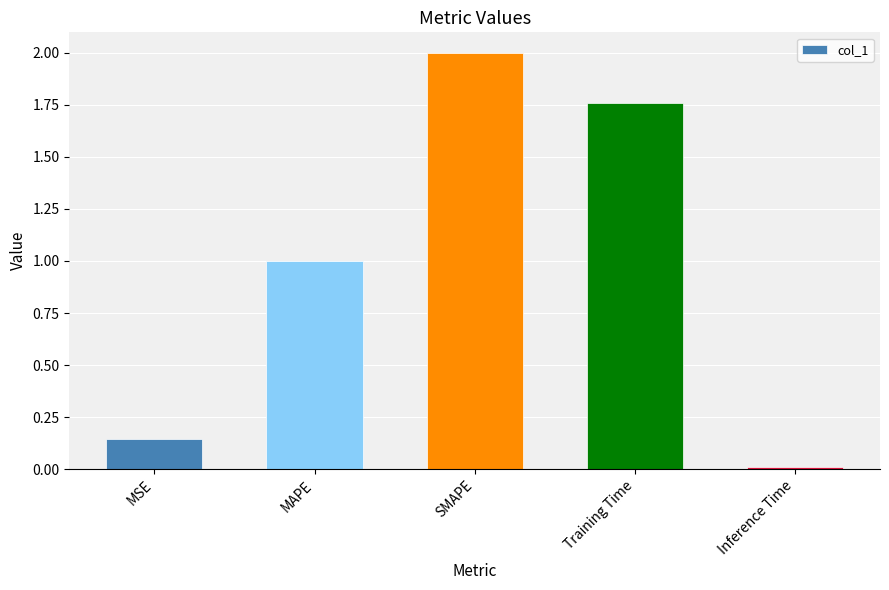

True or false: the data shows 1.5 at MAPE.

False